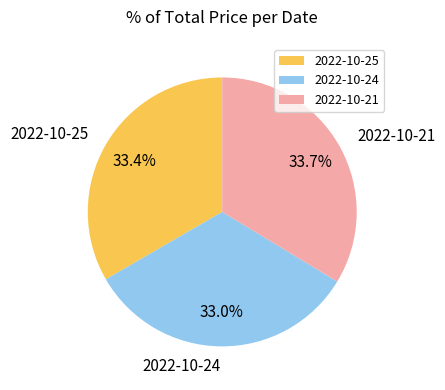

How many segments does this pie chart have?

3